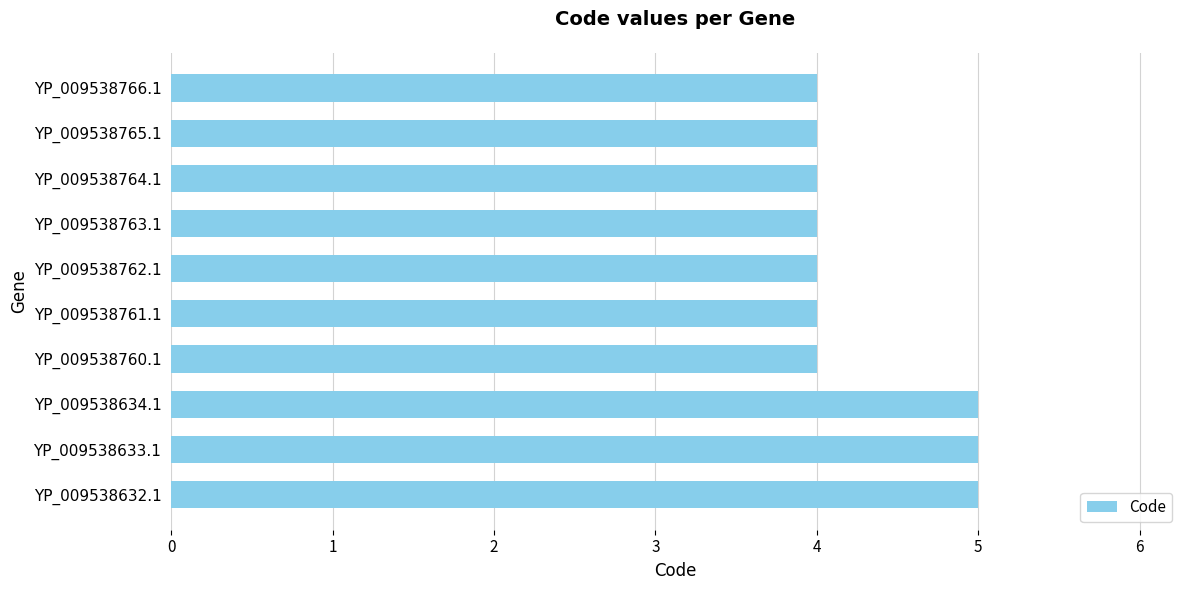

How many series are shown in this chart?

1